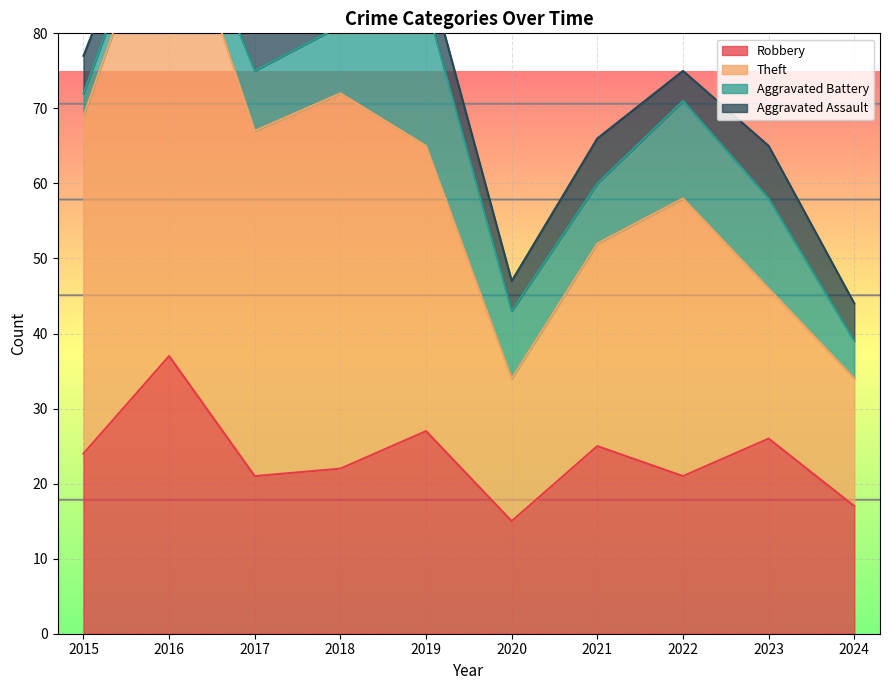

Is it true that Theft equals 26 at 2017?

False